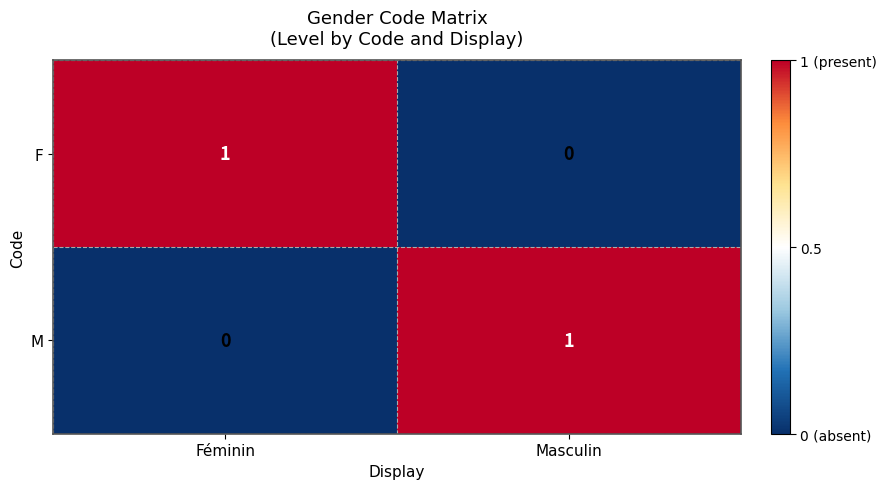

Which category has the highest value in the F series?

Féminin